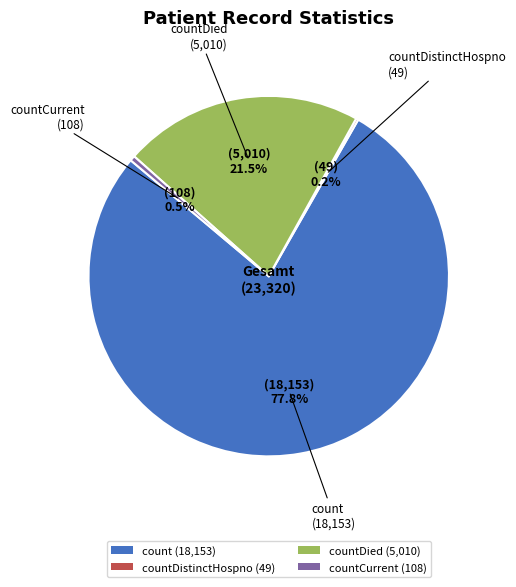

What is the majority slice?

count (18,153)